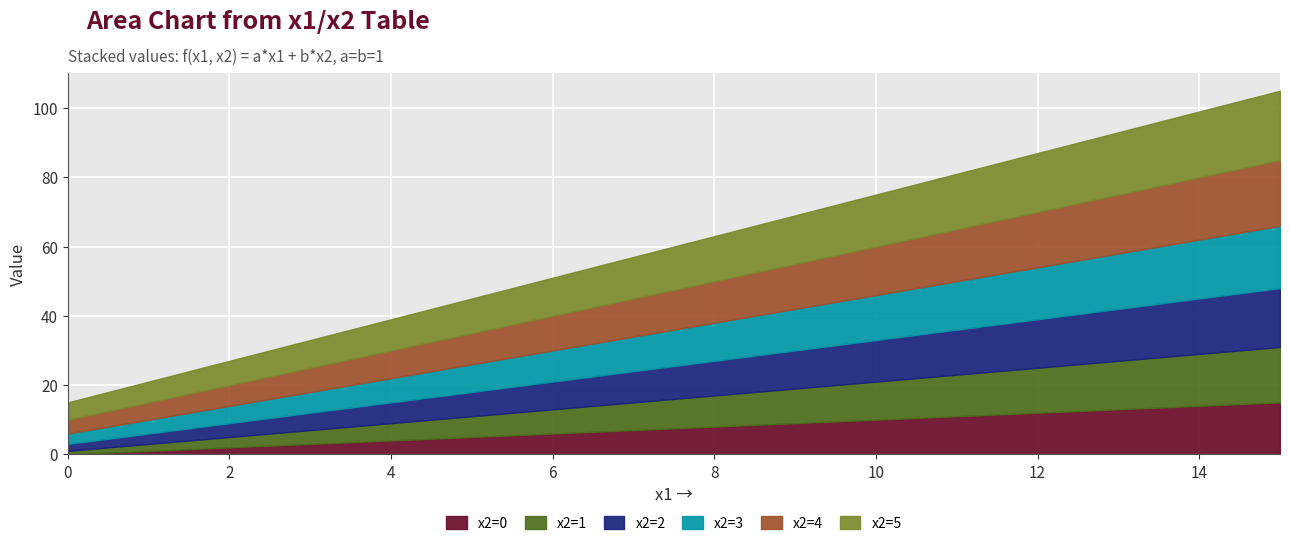

Between 11 and 4, which is larger?

11